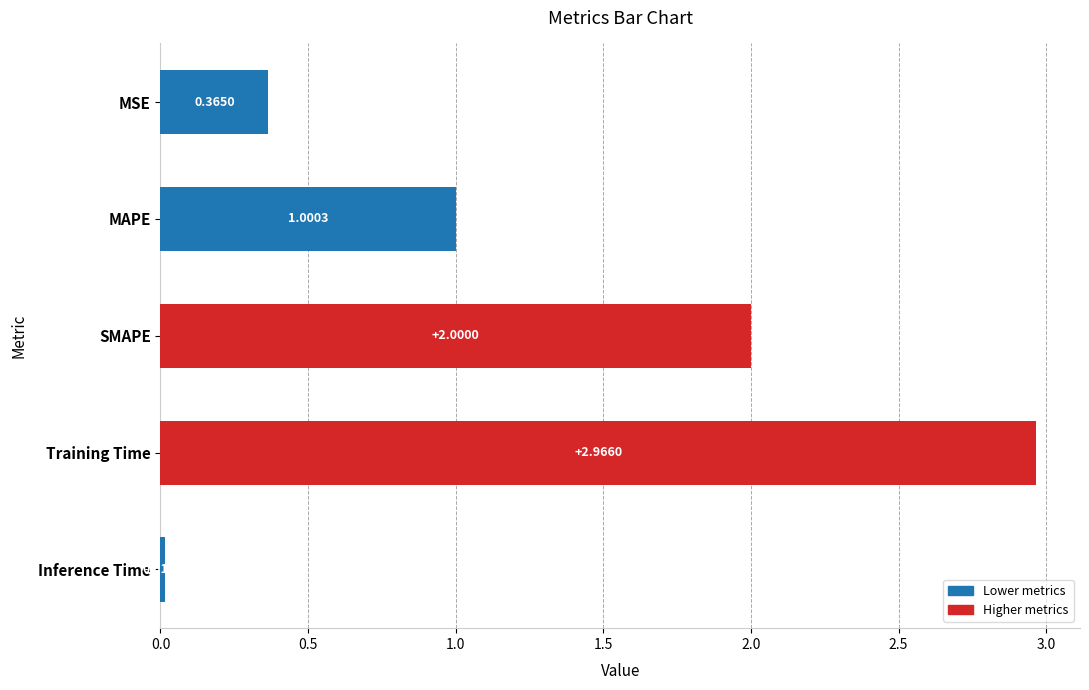

What is the average value?

1.3